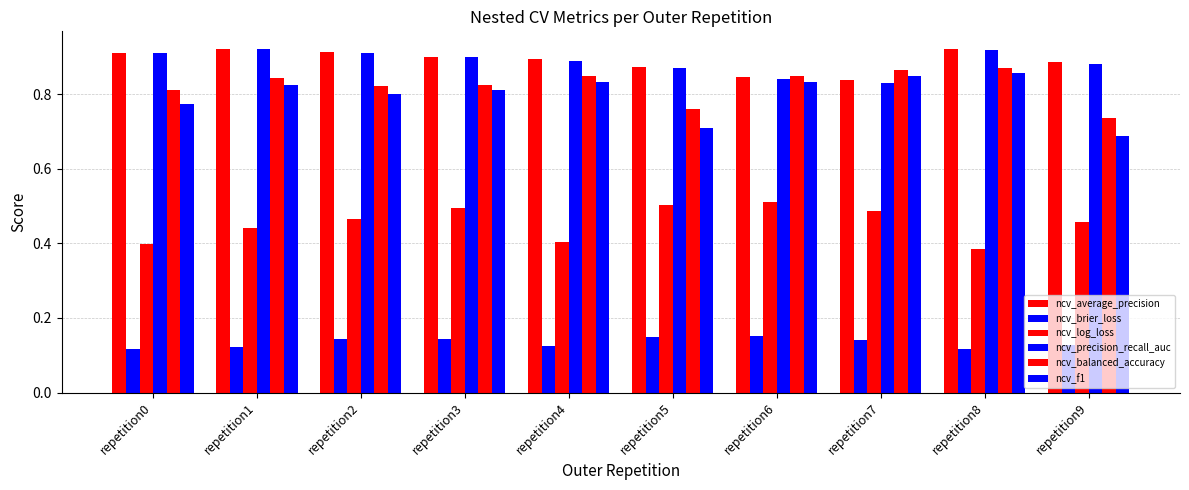

How many bars are there in total?

60